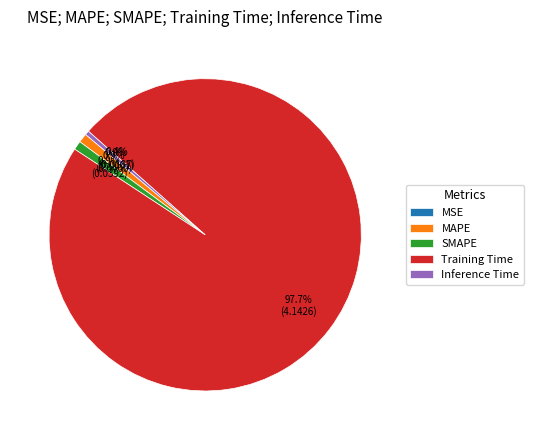

What is the largest slice in the pie chart?

Training Time